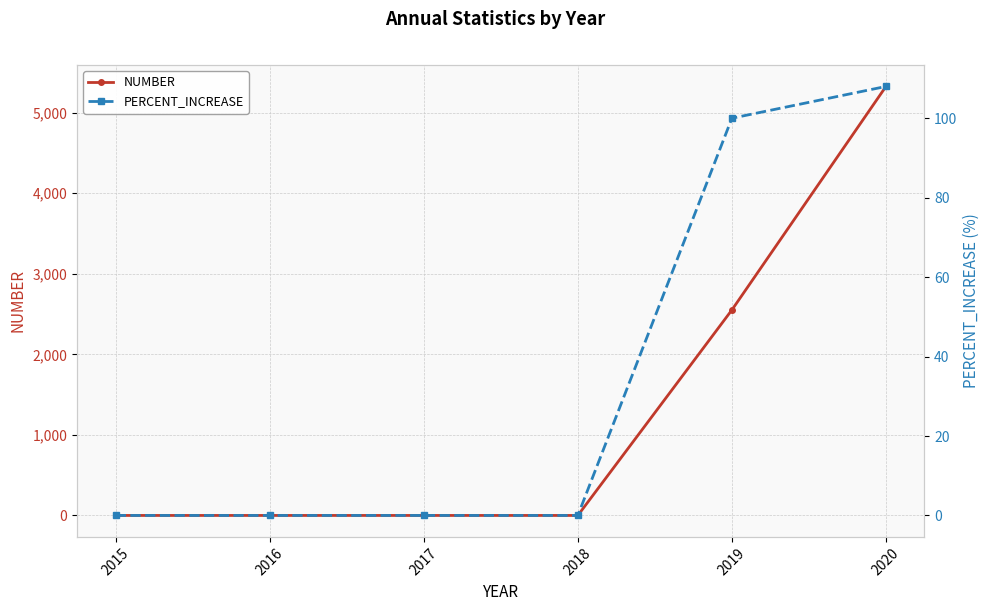

What is the difference between the maximum and minimum values in the PERCENT_INCREASE series?

108